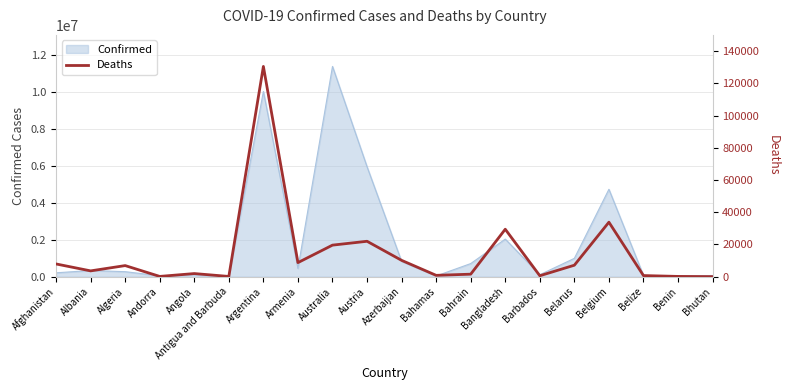

Which category has the highest value across all series?

Argentina